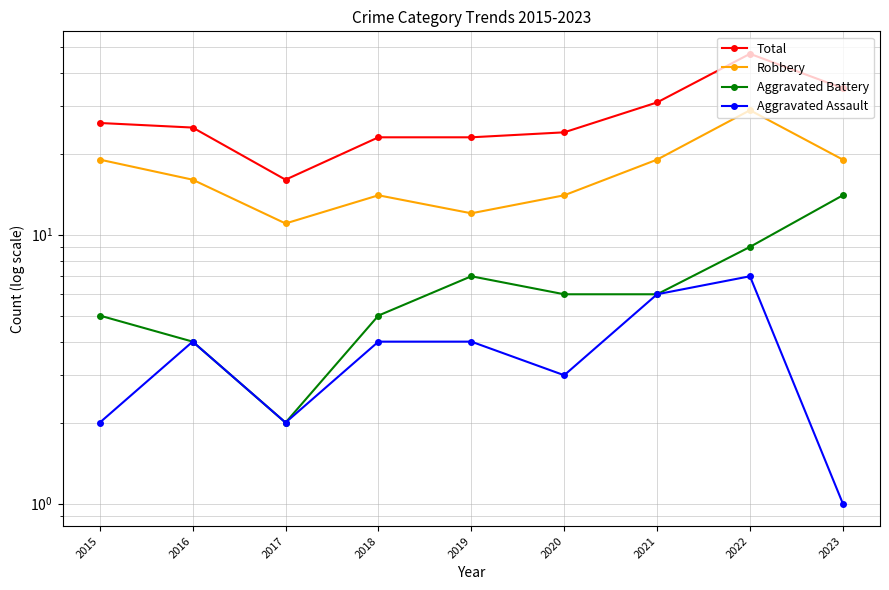

In Total, how many points are lower than both neighbors (excluding endpoints)?

1